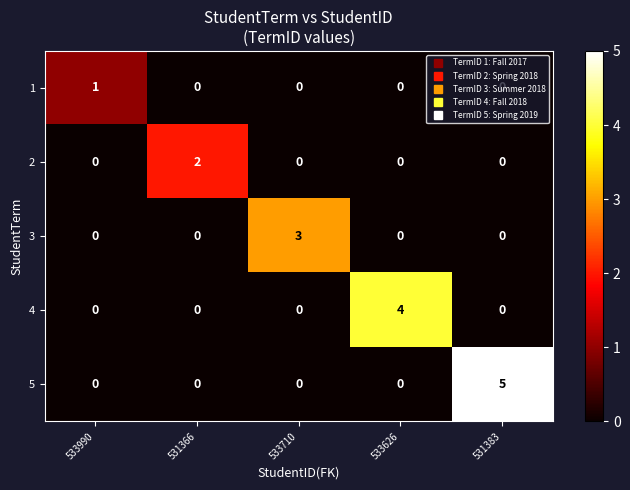

Count the number of categories in the chart.

5